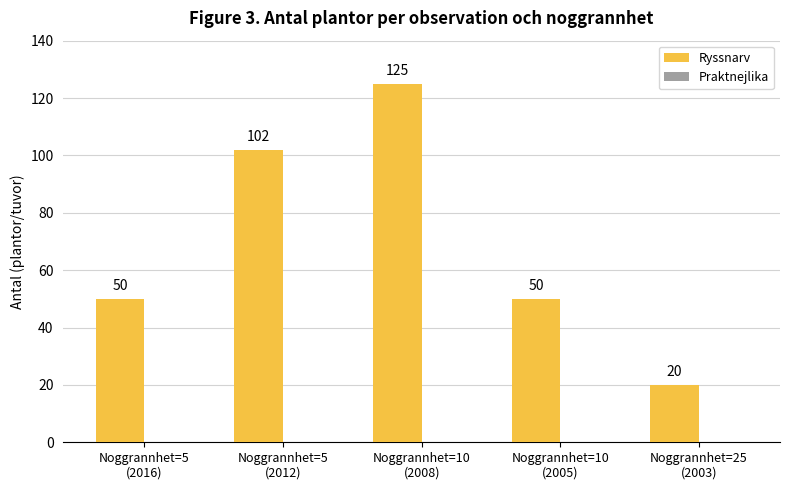

What is the average value?

69